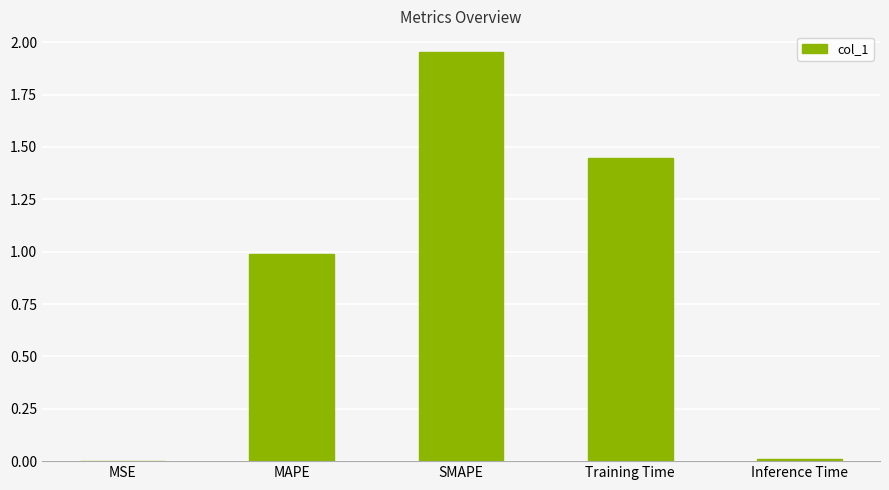

What is the sum of all values?

4.4